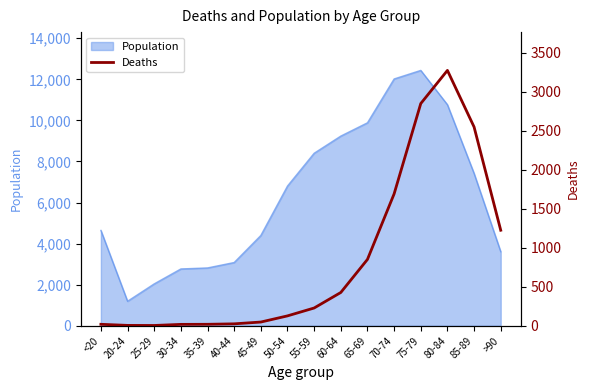

Reading left to right, what are all the values shown in this chart?

18	4	3	17	18	24	47	126	227	426	850	1690	2848	3273	2548	1224